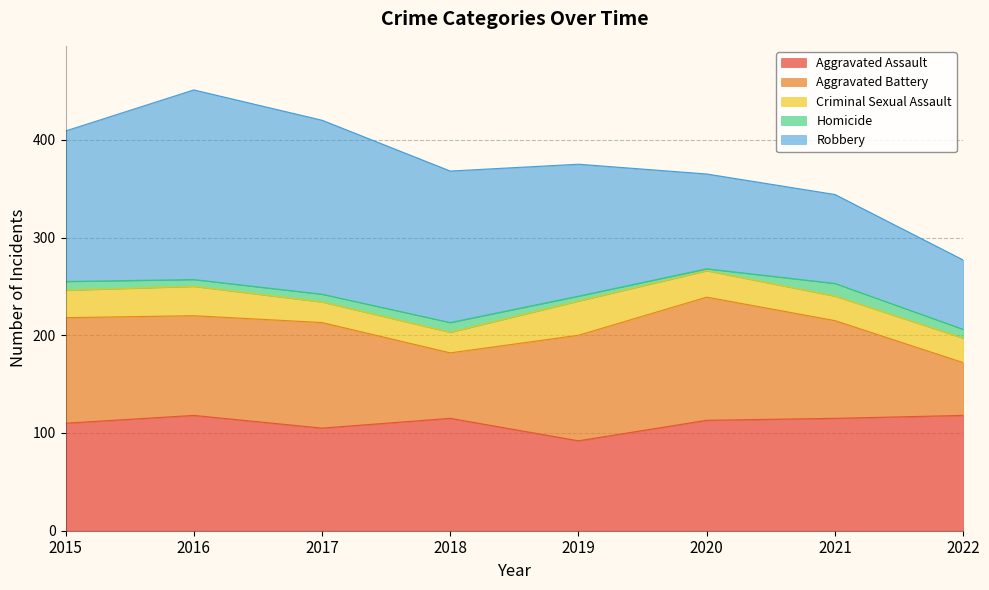

How many data points in Criminal Sexual Assault are less than 27?

4